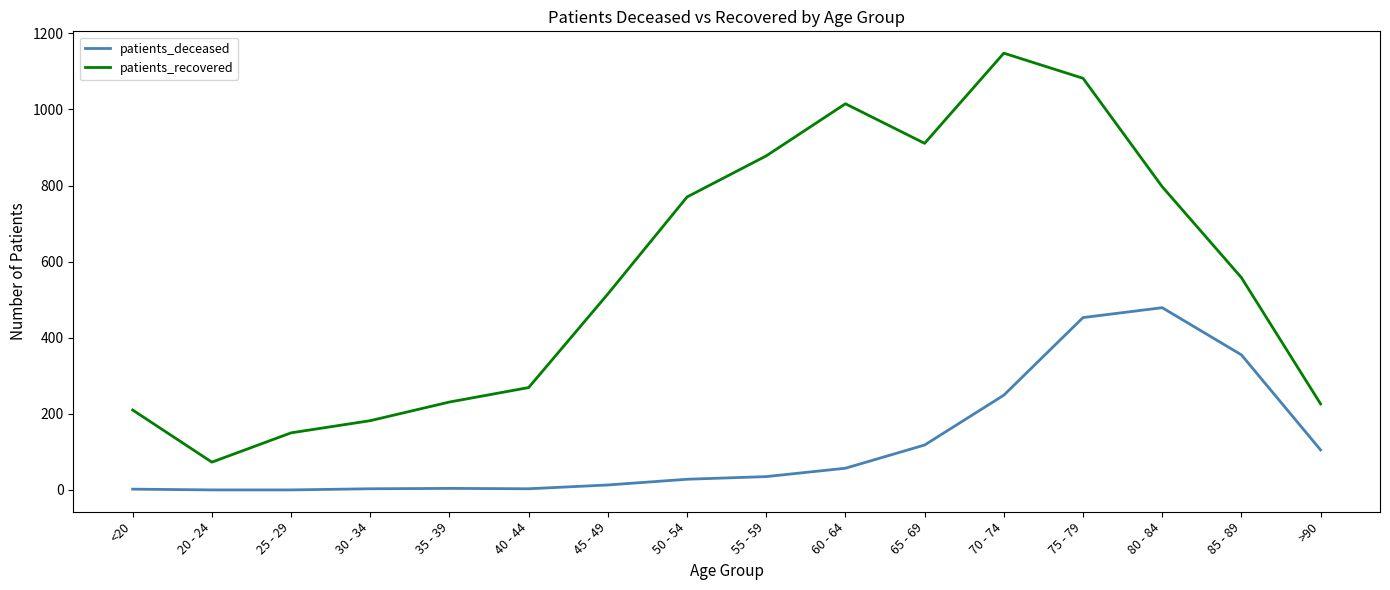

Which series has the widest spread of values?

patients_recovered